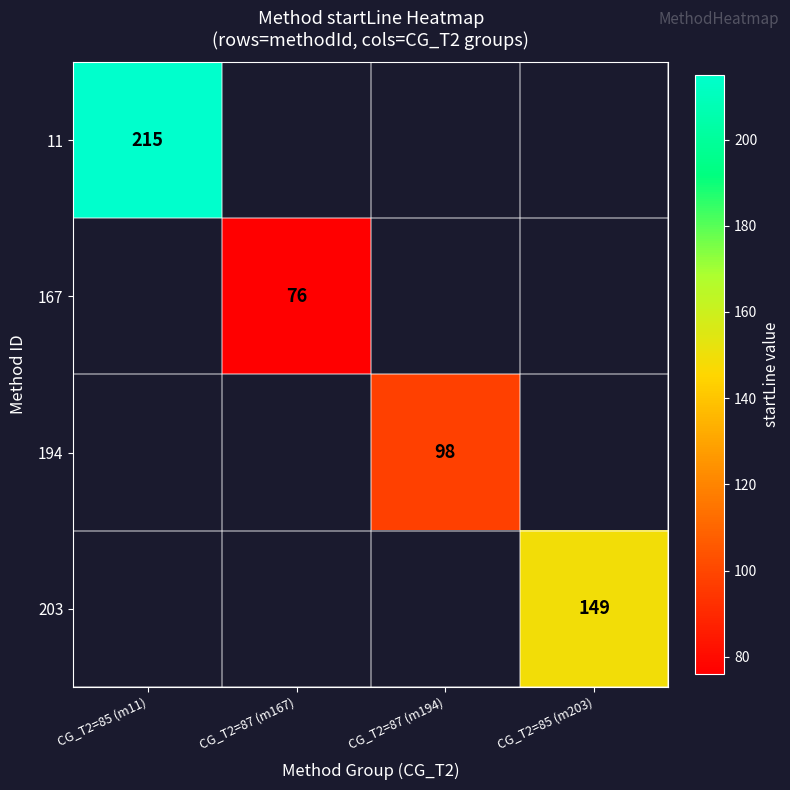

At how many categories does at least one series exceed 177?

1